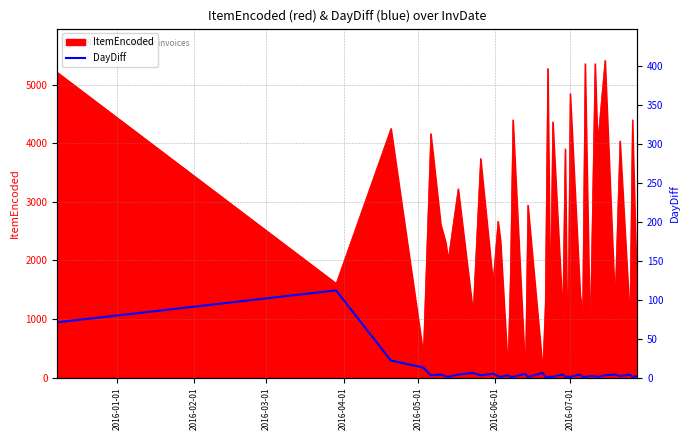

How many data points are above 2?

18